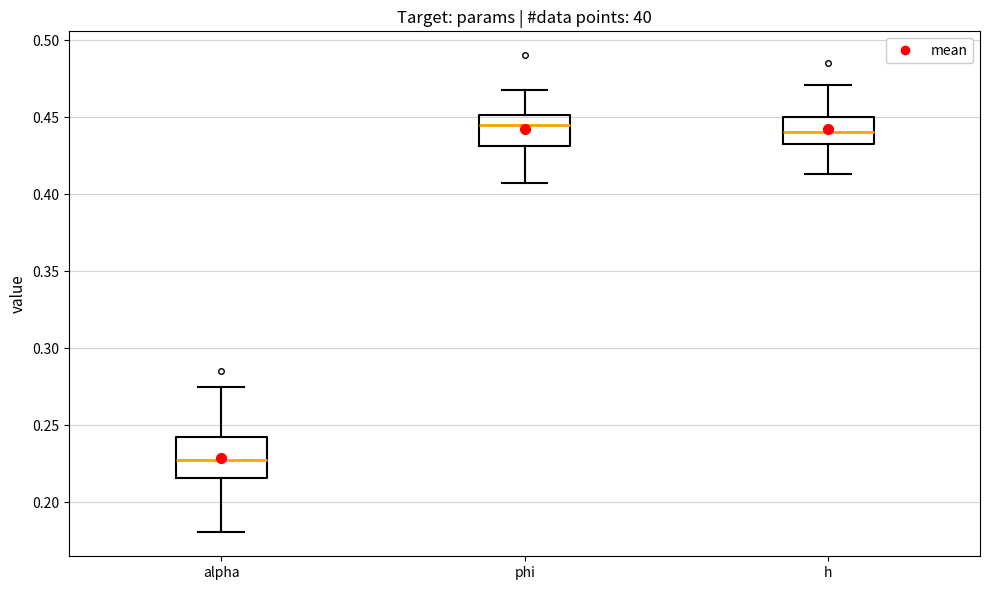

Which box's median line is the lowest?

alpha